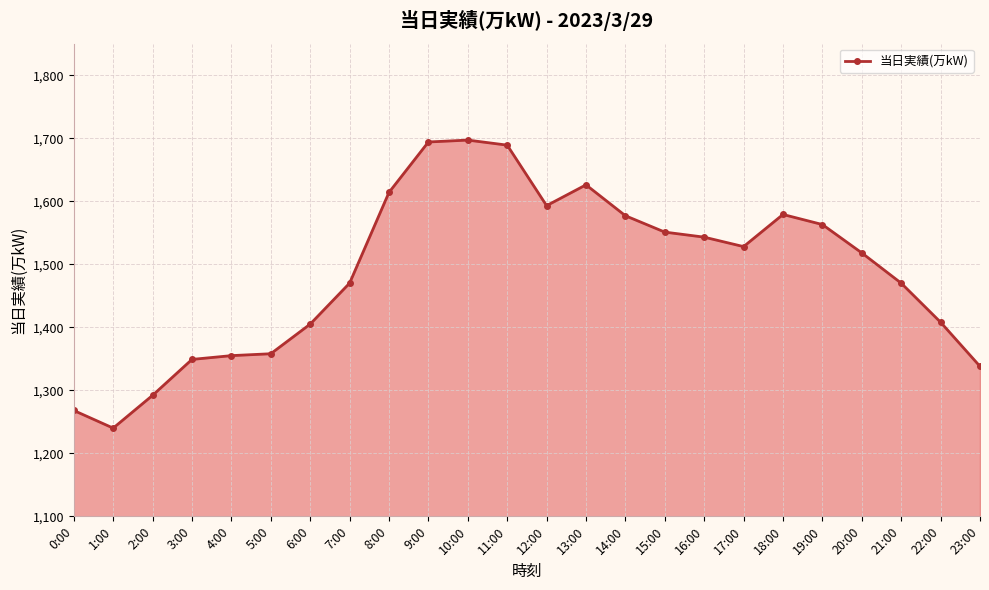

The value at 20:00 is 1518. True or false?

True